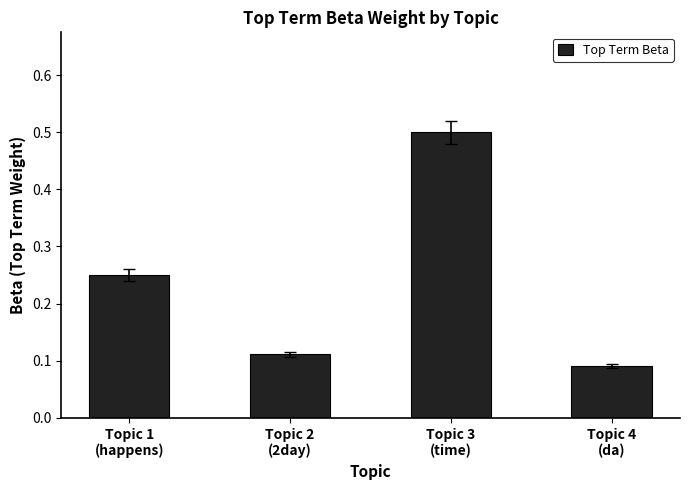

What is the difference between the maximum and second lowest values?

0.4